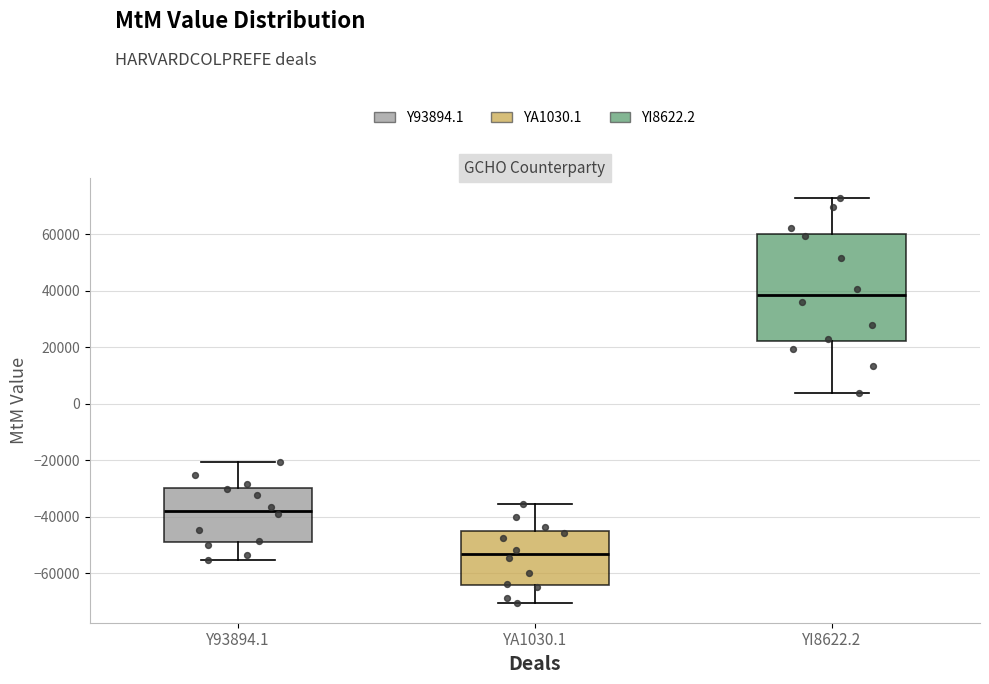

Reading left to right, read every box against the y-axis: the position of its median line, the range the box covers, and the ends of its whiskers. The values are not printed on the chart, so give them approximately, as read against the axis.

Y93894.1: median -38000, box -48000 to -30000, whiskers -56000 to -20000
YA1030.1: median -54000, box -64000 to -46000, whiskers -70000 to -36000
YI8622.2: median 38000, box 22000 to 60000, whiskers 4000 to 72000